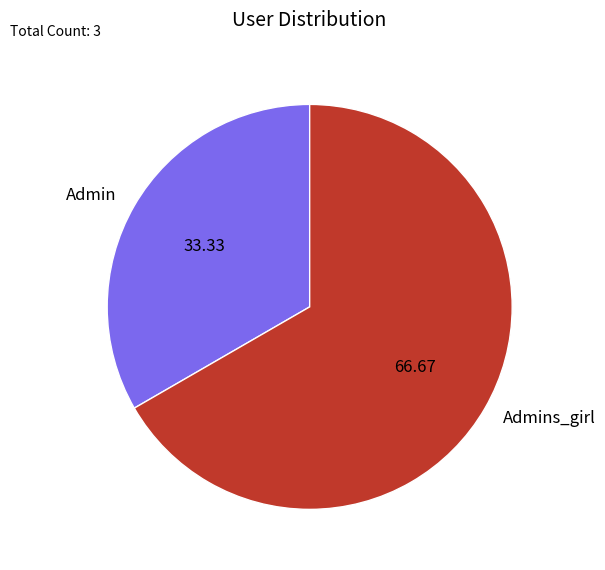

What is the largest slice in the pie chart?

Admins_girl